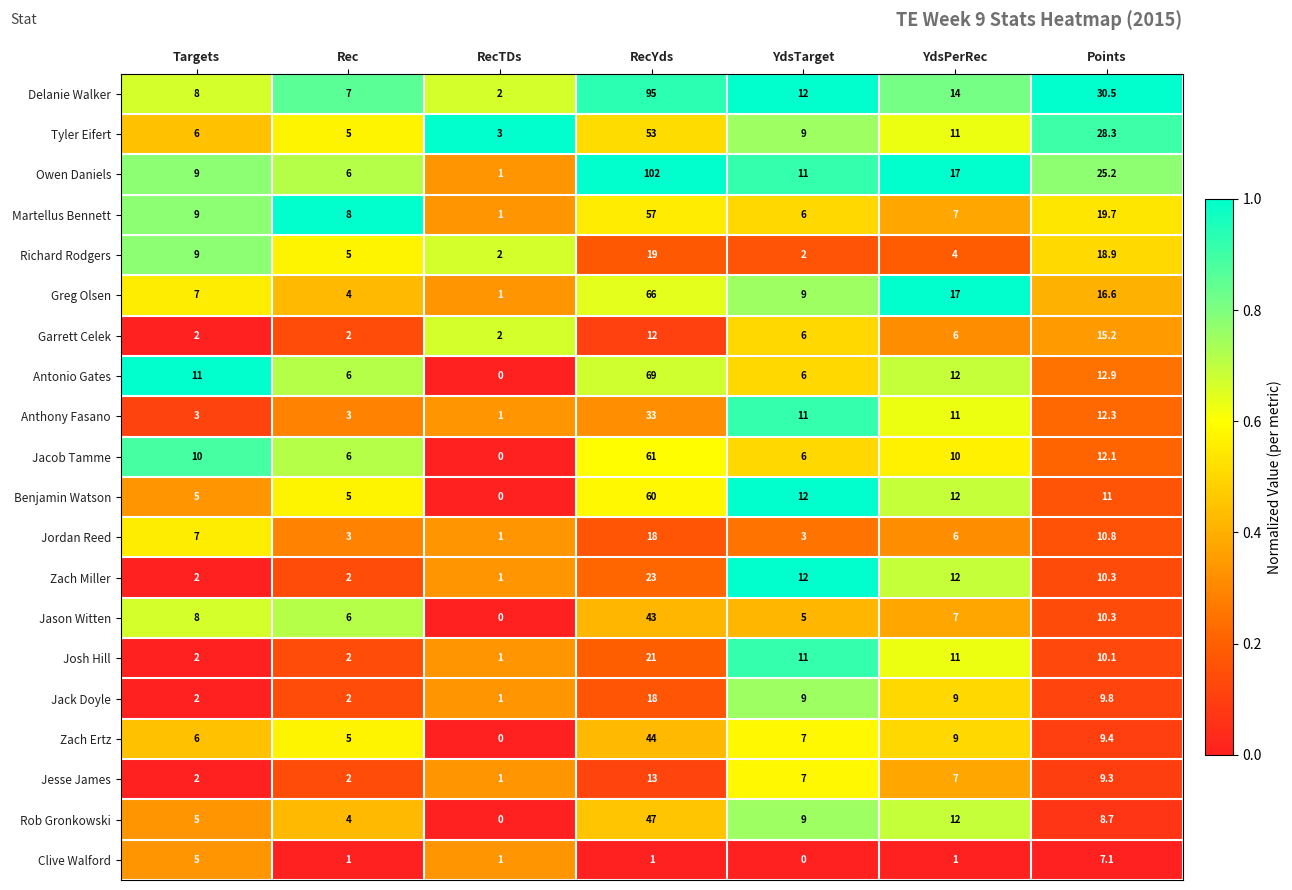

At which label does Anthony Fasano first exceed 11?

RecYds